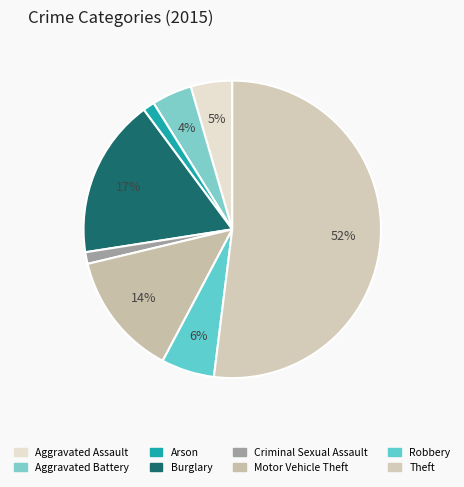

Count the number of slices in the pie.

8